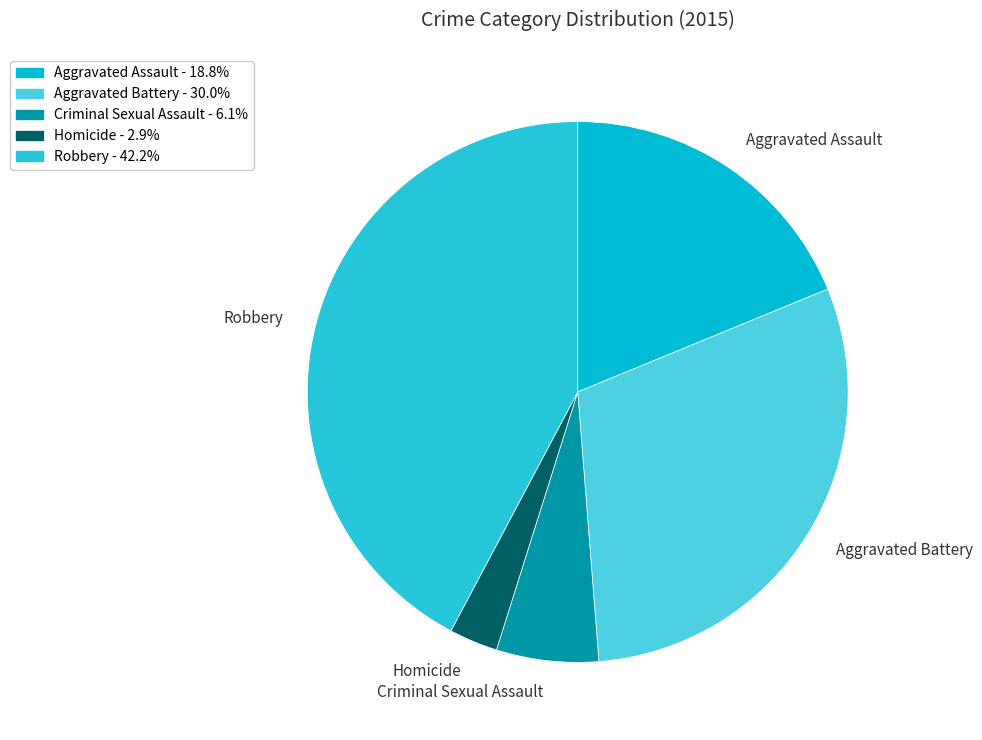

How many slices are in this pie chart?

5